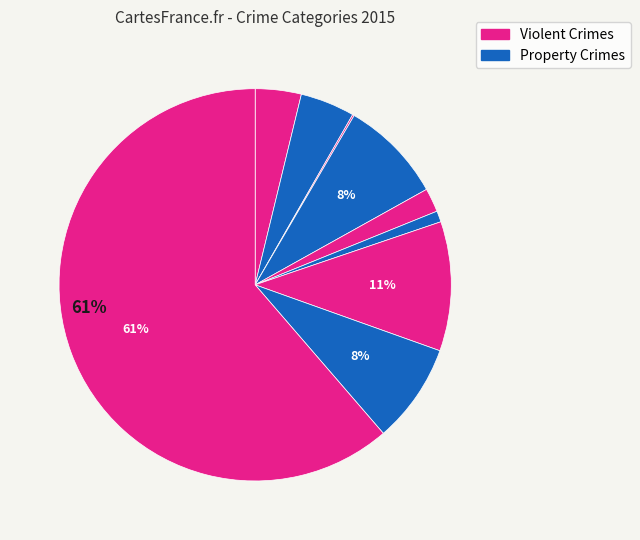

How many slices are in this pie chart?

9